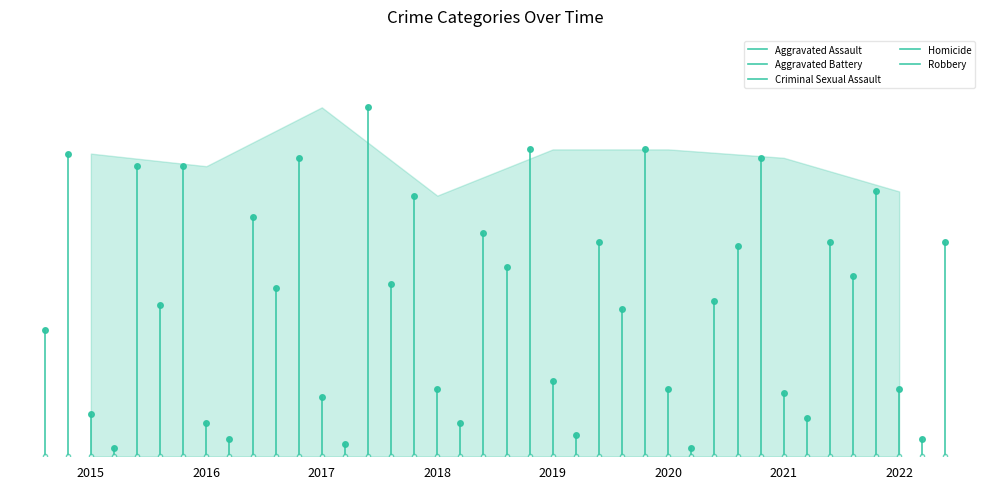

Read the Aggravated Assault value at 2016, to the nearest 5.

30